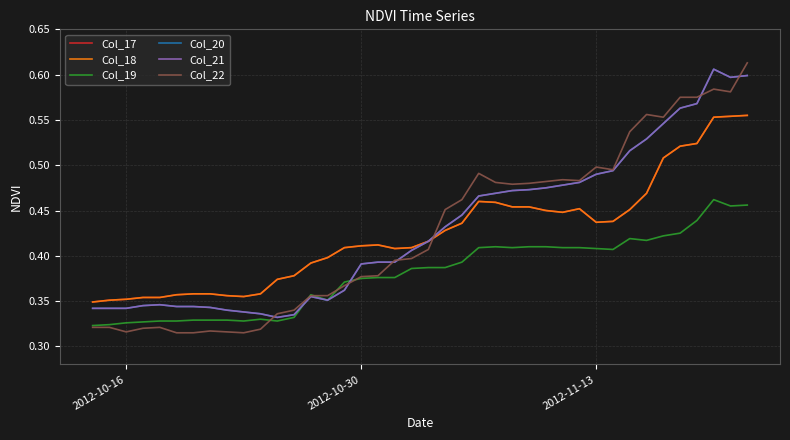

What is the value of the Col_17 point at the 38th from the left?

0.6